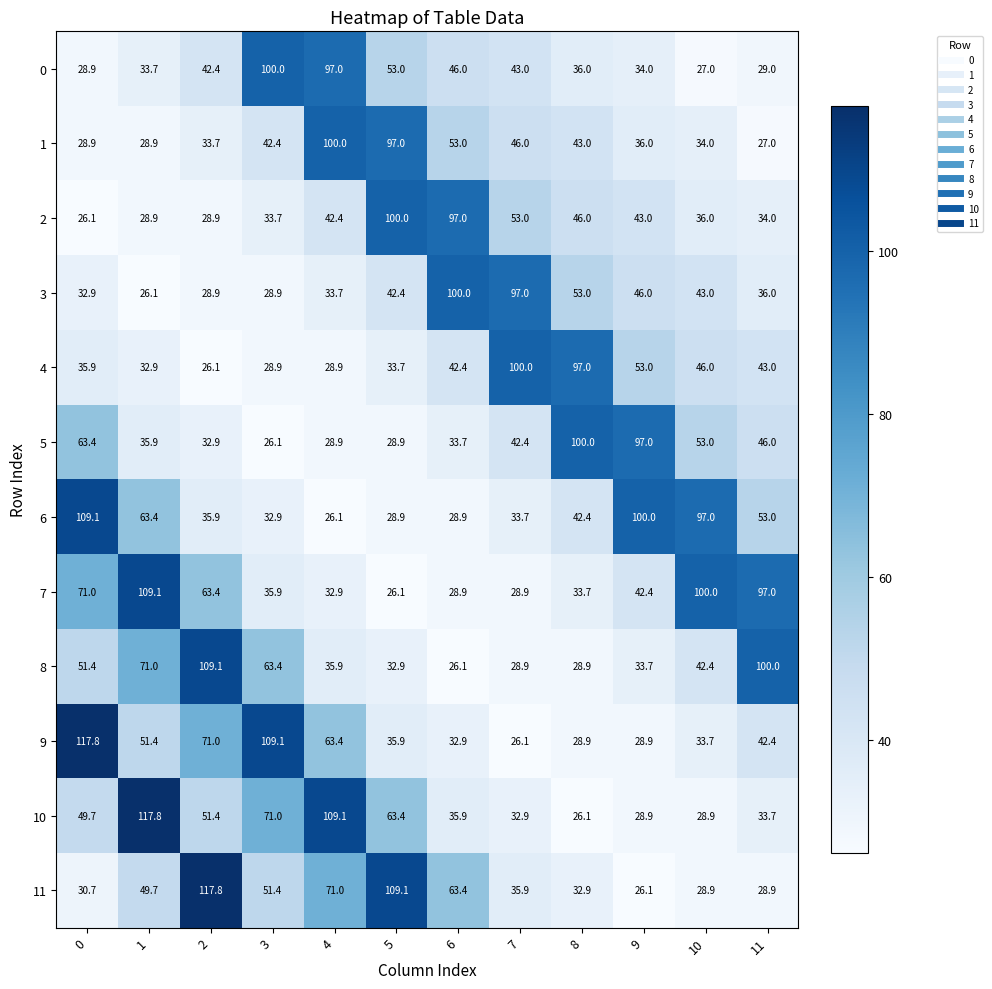

The value of 4 at 5 is 33.7. True or false?

True